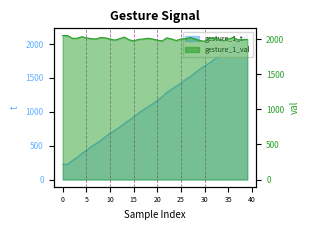

Where do gesture_1_t and gesture_1_val first cross each other?

2026 and 2081